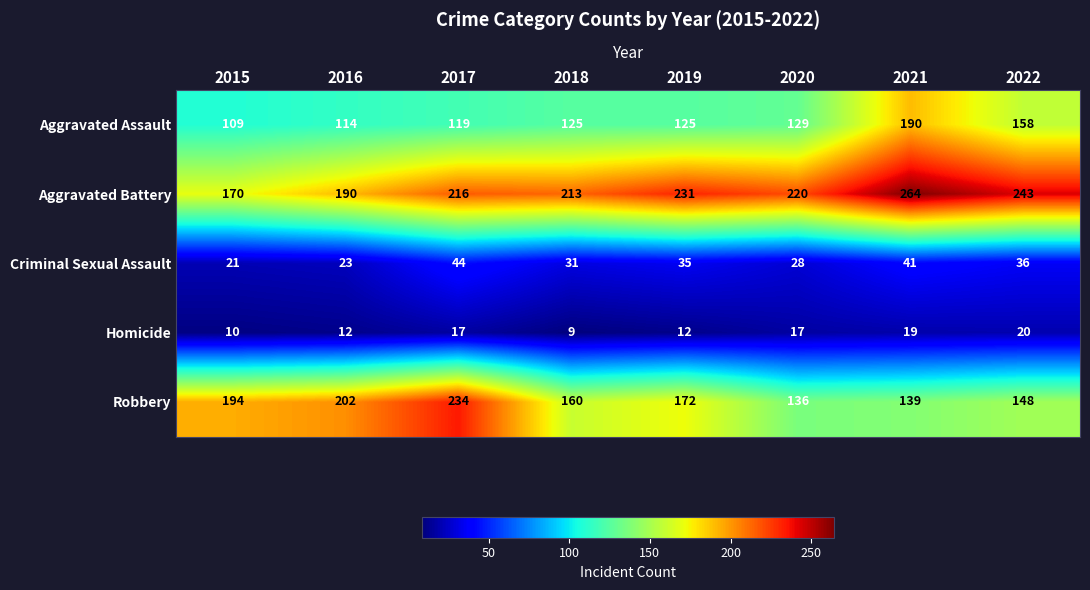

The Aggravated Assault series shows 190 at 2015. True or false?

False